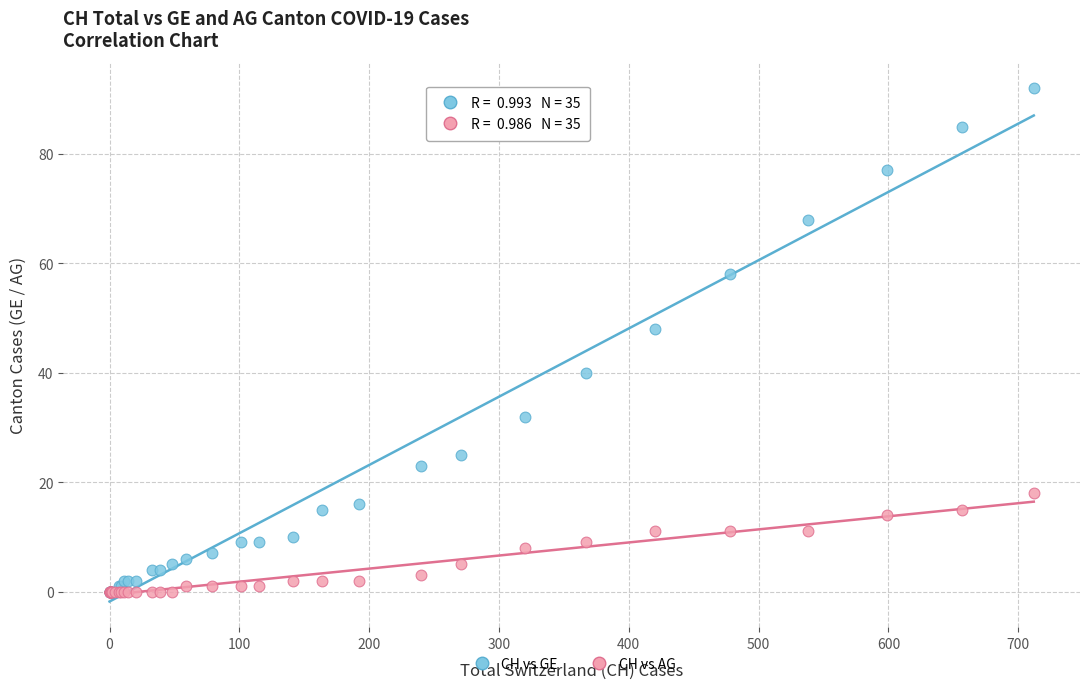

Across all series, what Y value is closest to 46?

48